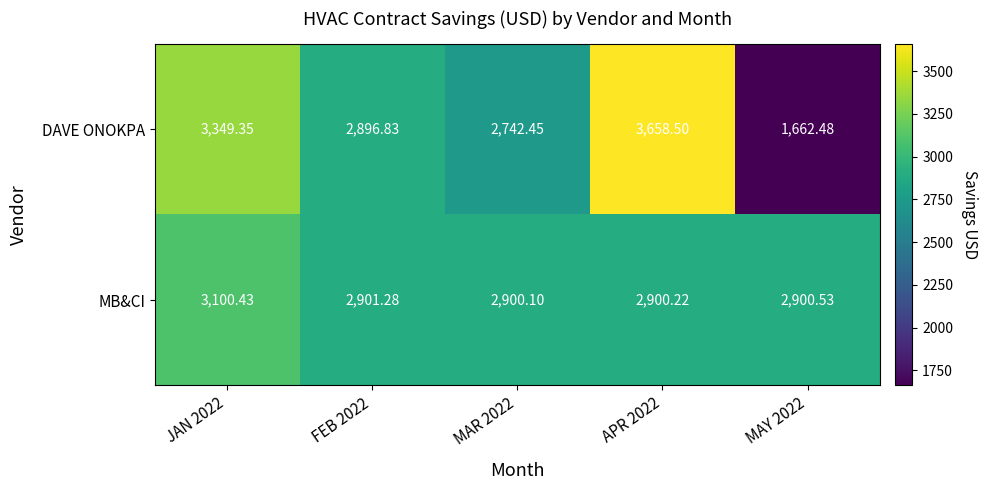

Rank the series at JAN 2022 from highest to lowest value.

DAVE ONOKPA, MB&CI